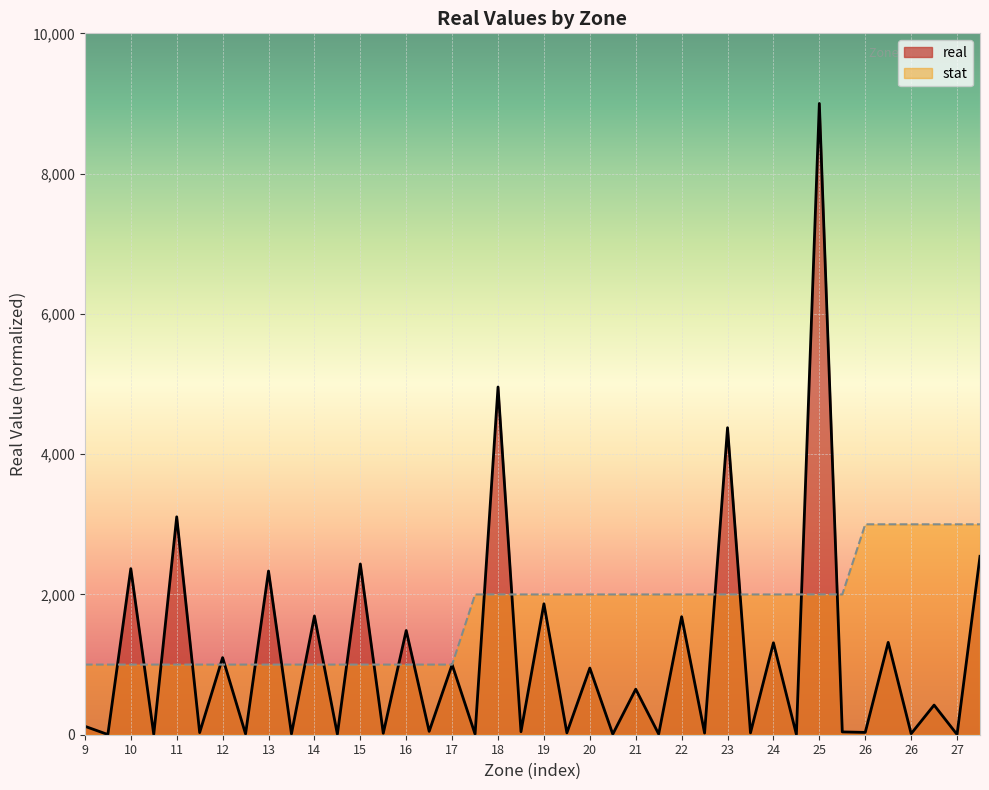

How many lines are shown in the chart?

2